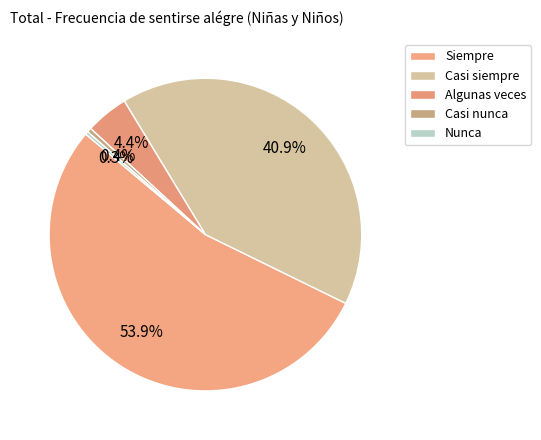

To the nearest percent, what is the combined percentage of Algunas veces and Siempre?

58%